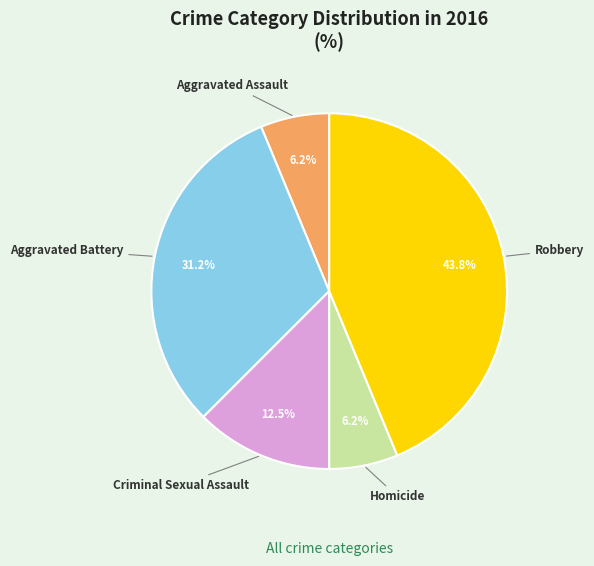

What percentage is NOT represented by Criminal Sexual Assault?

87.5%